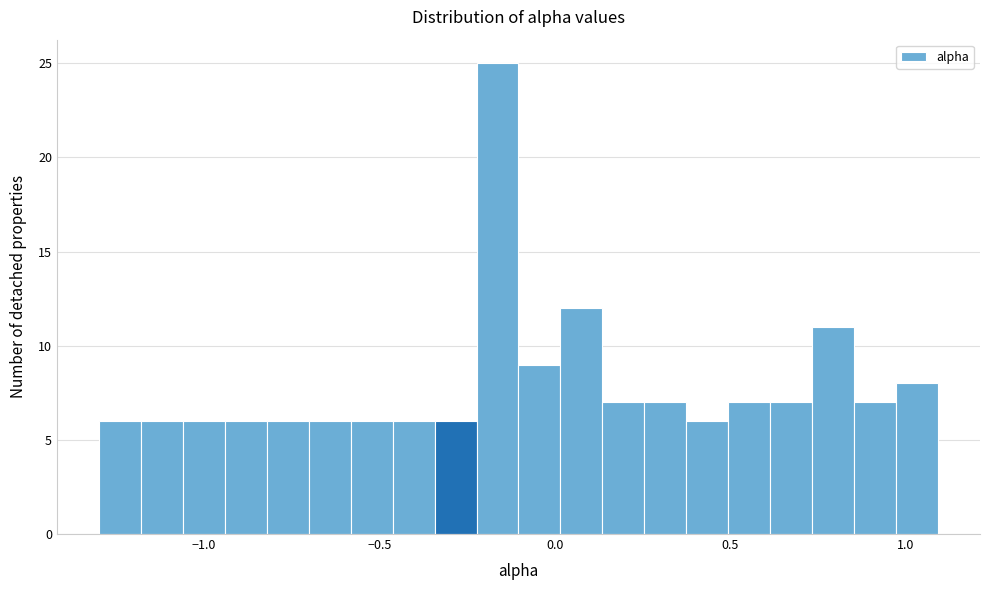

Read against the x-axis, roughly where is the centre of the tallest bar?

-0.15